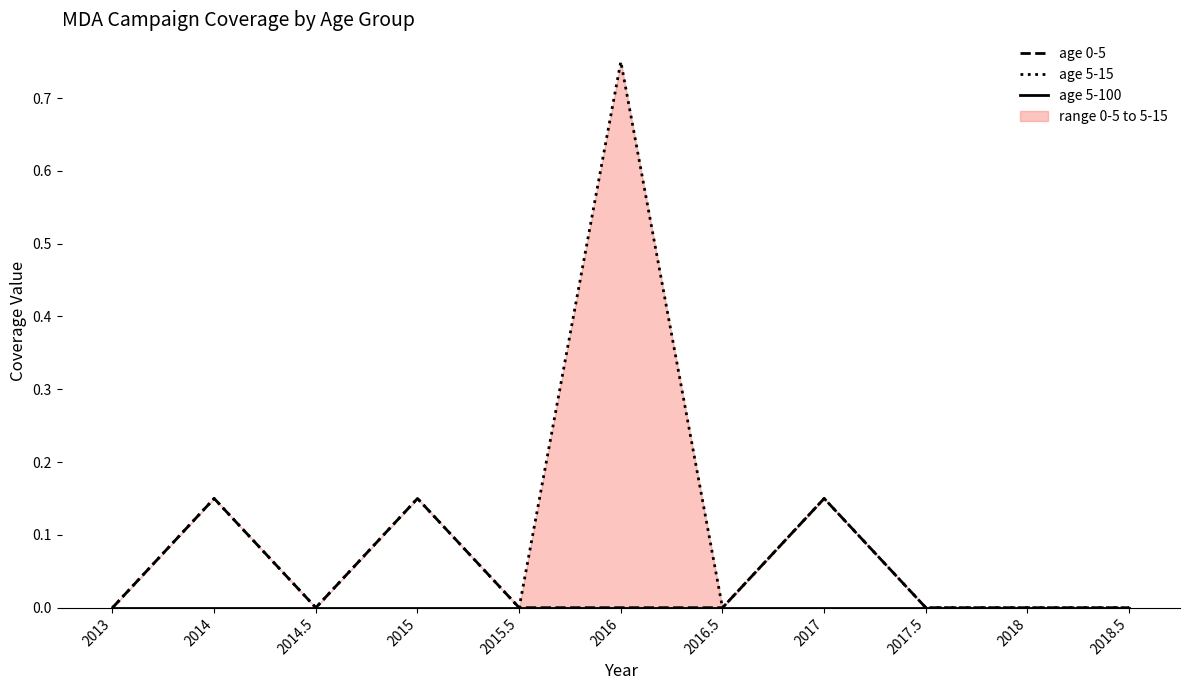

Reading left to right, what are all the values shown in this chart?

age 0-5: 2013=0.0	2014=0.1	2014.5=0.0	2015=0.1	2015.5=0.0	2016=0.0	2016.5=0.0	2017=0.1	2017.5=0.0	2018=0.0	2018.5=0.0
age 5-15: 2013=0.0	2014=0.1	2014.5=0.0	2015=0.1	2015.5=0.0	2016=0.8	2016.5=0.0	2017=0.1	2017.5=0.0	2018=0.0	2018.5=0.0
age 5-100: 2013=0.0	2014=0.0	2014.5=0.0	2015=0.0	2015.5=0.0	2016=0.0	2016.5=0.0	2017=0.0	2017.5=0.0	2018=0.0	2018.5=0.0